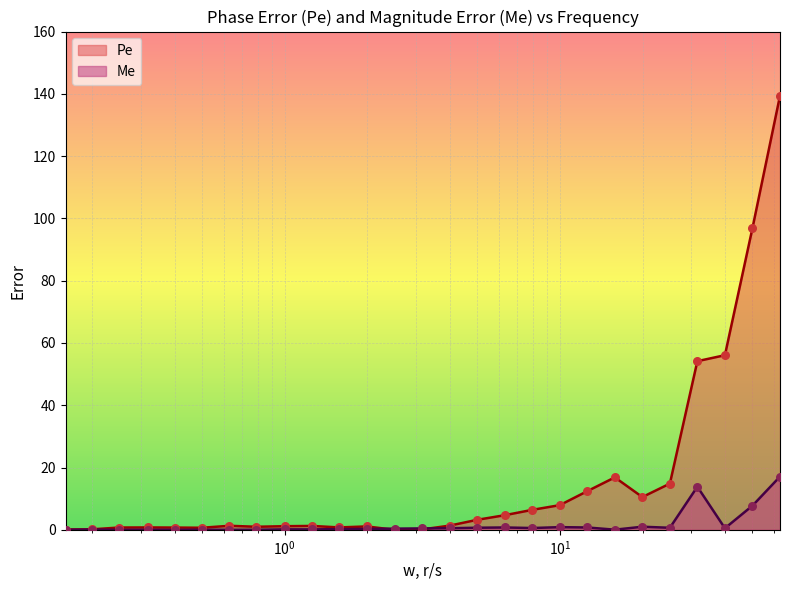

Which series contains the highest Y value?

Pe